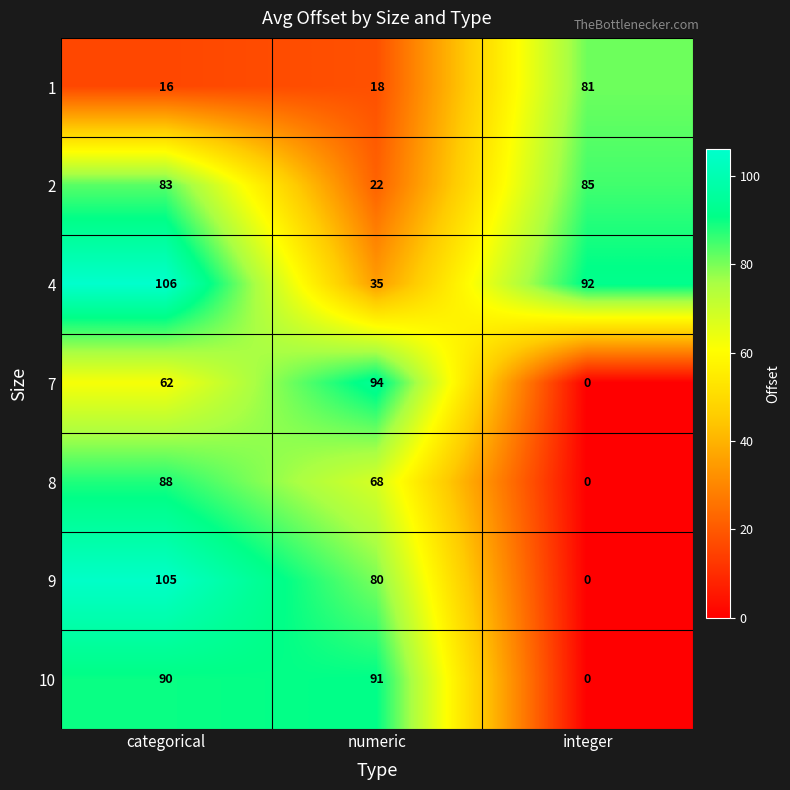

Rank the series by their maximum value, from lowest to highest.

1, 2, 8, 10, 7, 9, 4